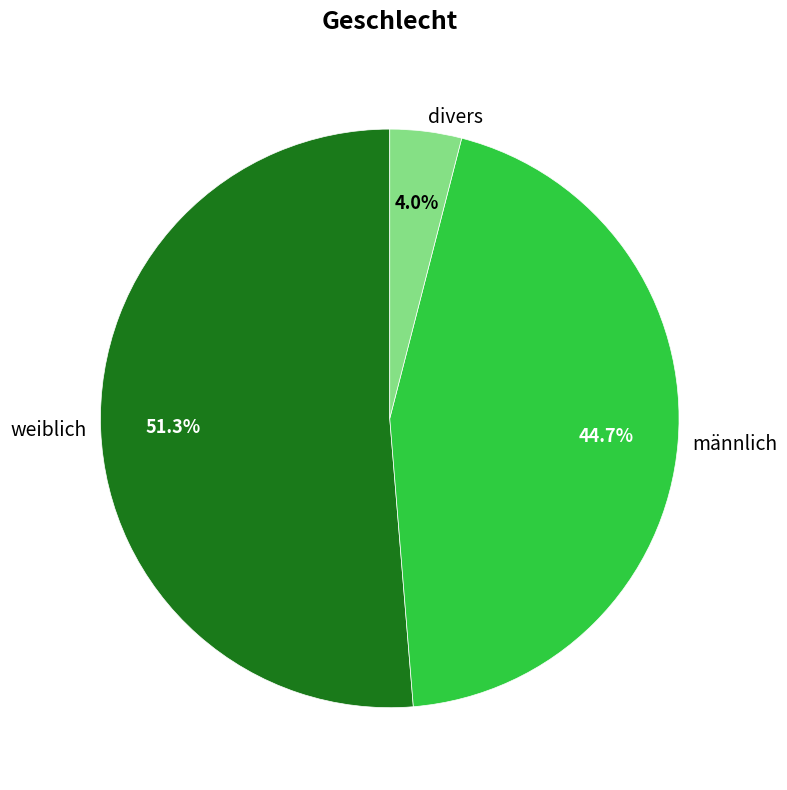

Count the number of slices in the pie.

3